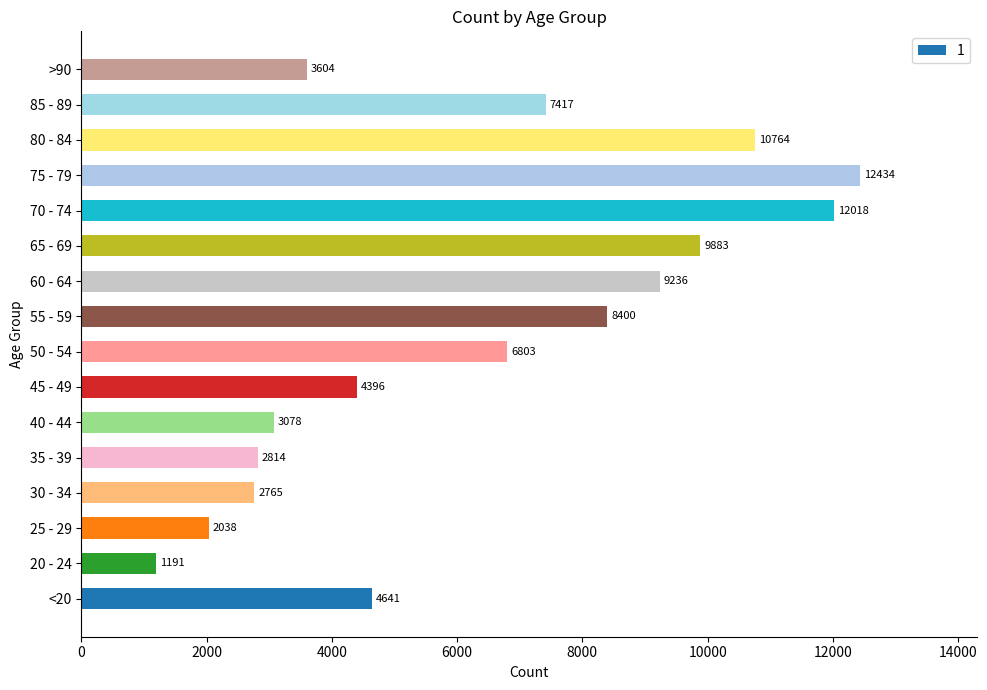

Is it true that the value at 75 - 79 is 12434?

True